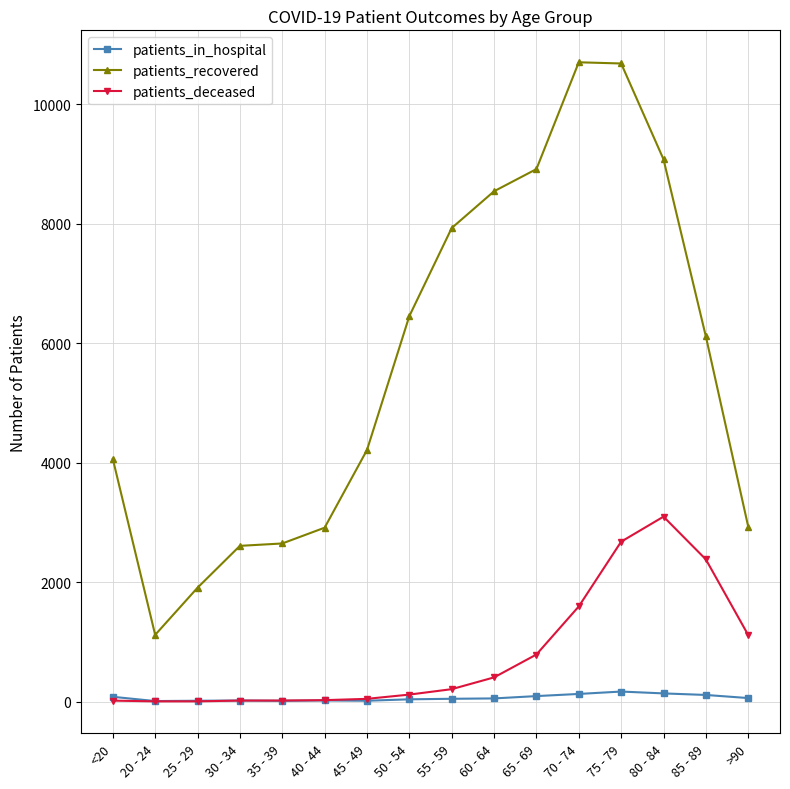

What is the minimum value shown in the chart?

3